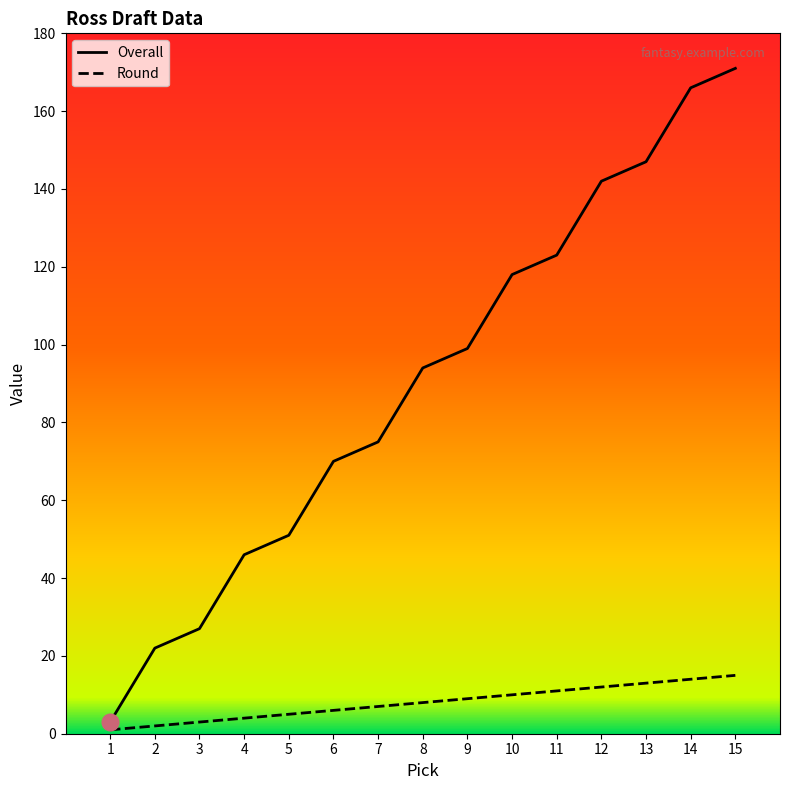

At which category does the chart reach its peak across all series?

15